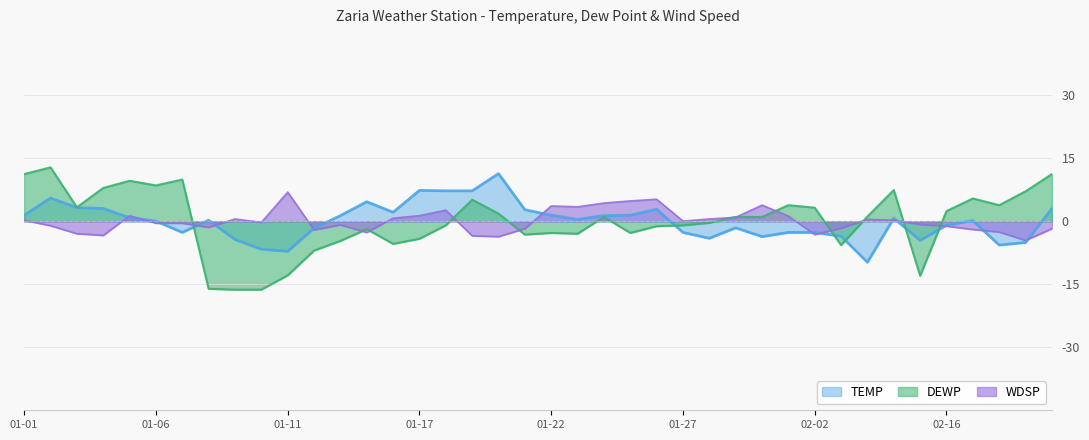

Which category has the lowest value in the TEMP series?

2025-02-11